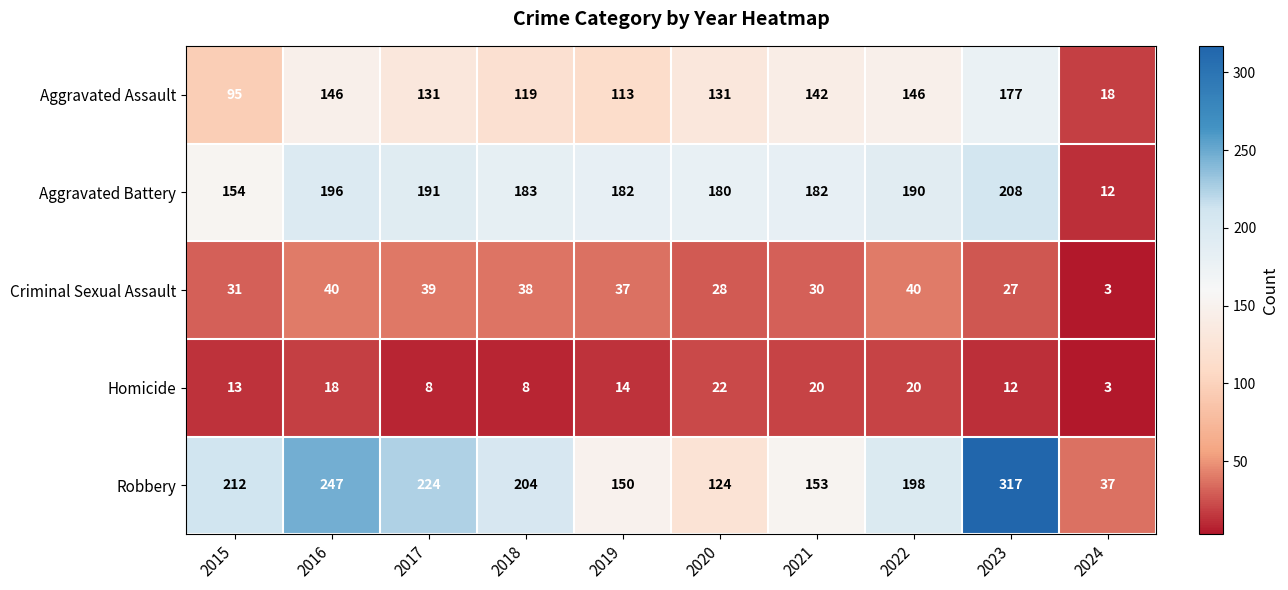

The value of Criminal Sexual Assault at 2016 is 40. True or false?

True